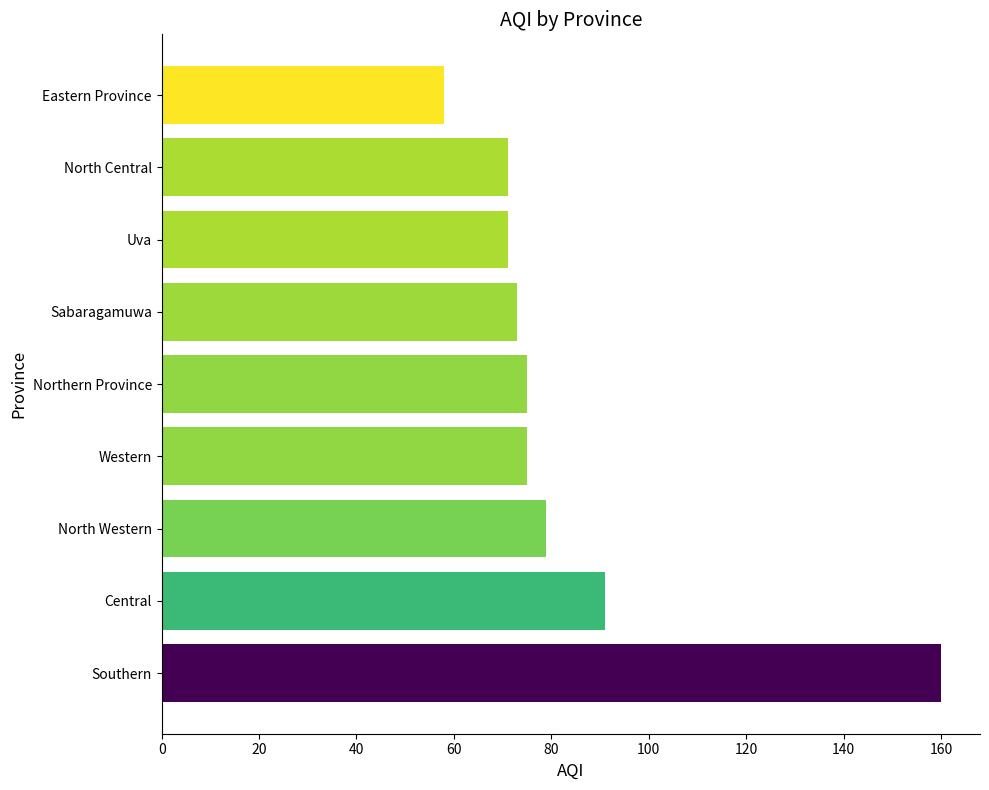

Are the bars grouped side by side (vs. stacked)?

No